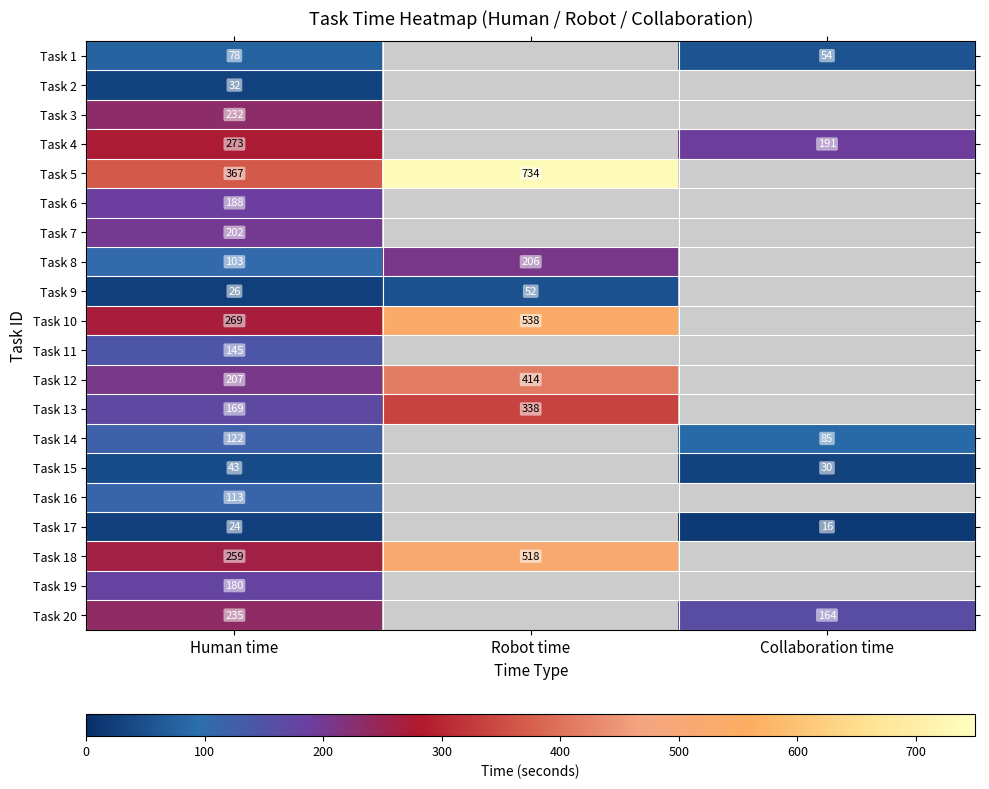

Count the number of data series in this chart.

20